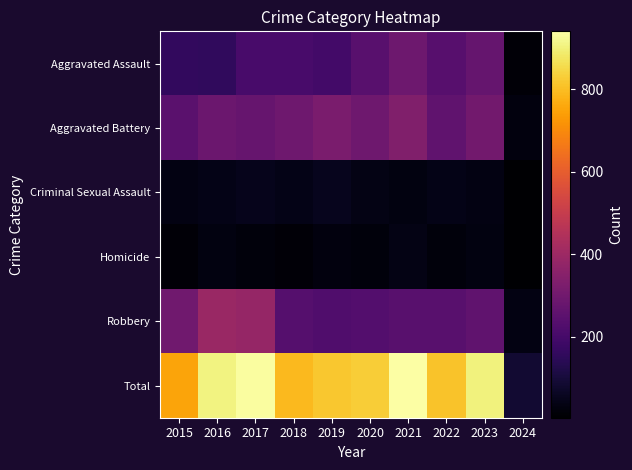

At which category is the sum across all series the highest?

2021